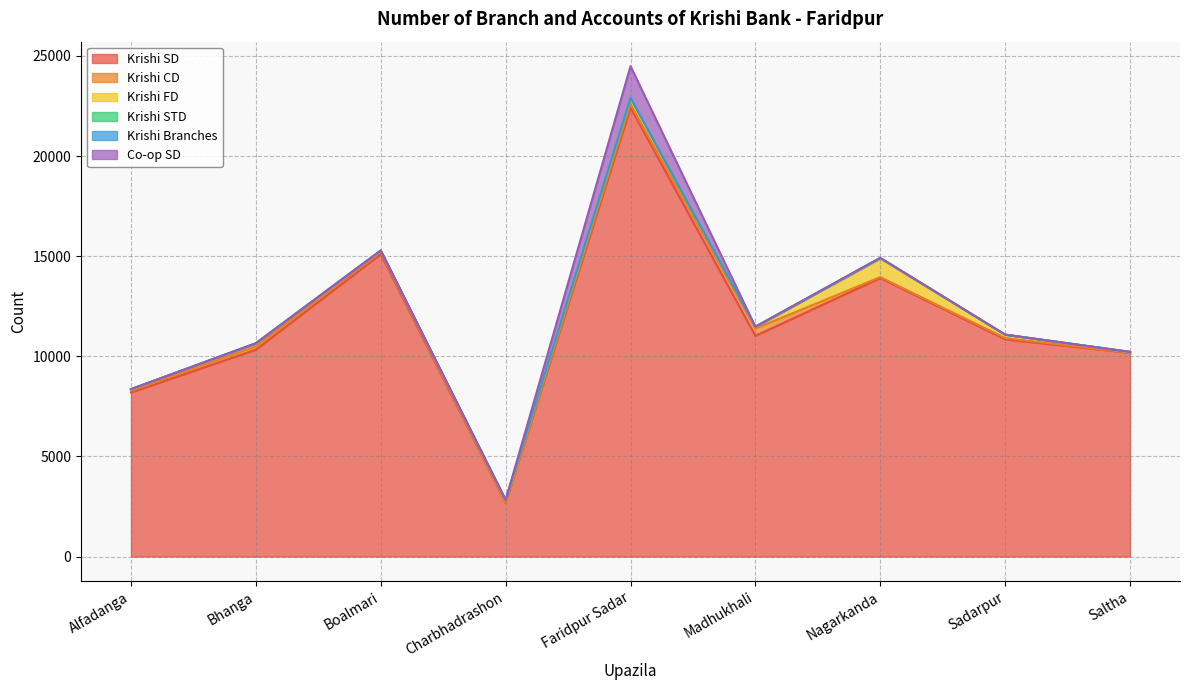

How many times do Krishi FD and Co-op SD cross each other?

2